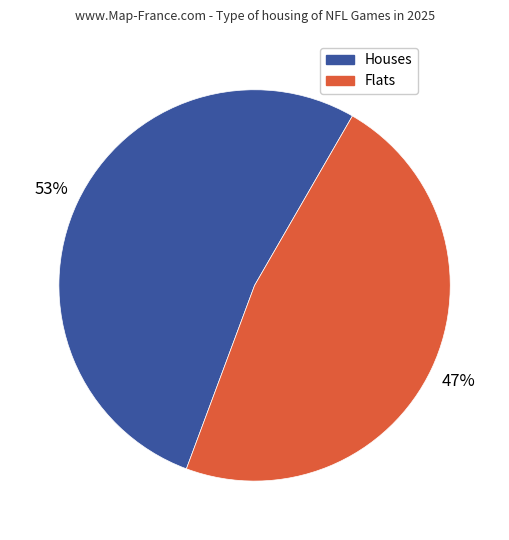

To the nearest percent, what is the average slice percentage?

50%